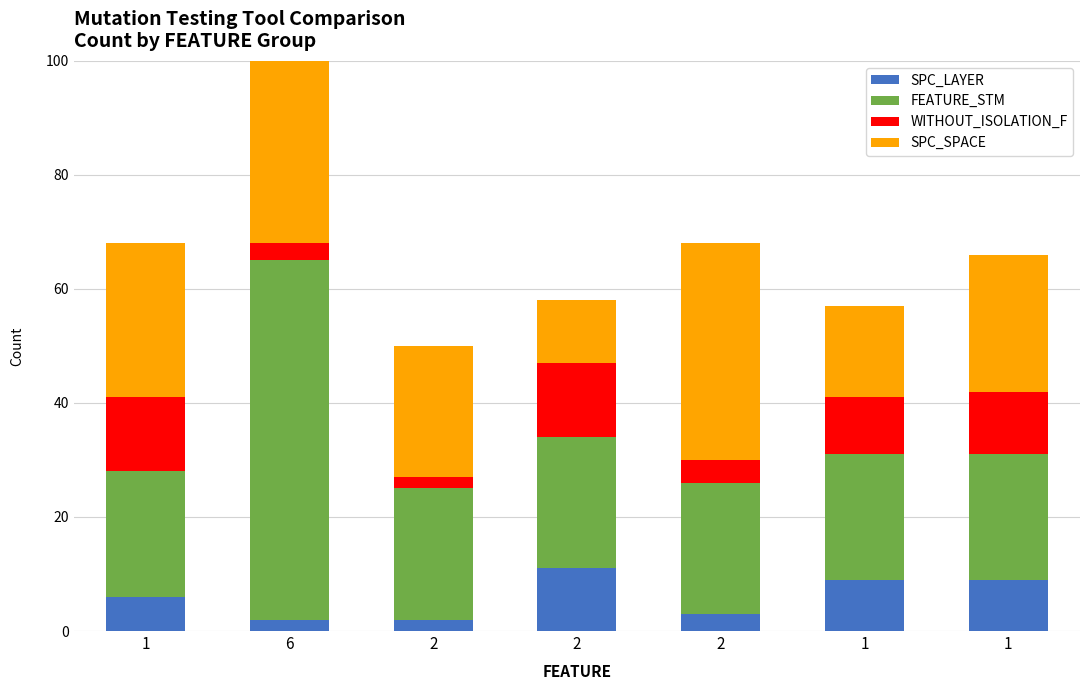

What are all the series names shown in the legend?

SPC_LAYER, FEATURE_STM, WITHOUT_ISOLATION_F, SPC_SPACE